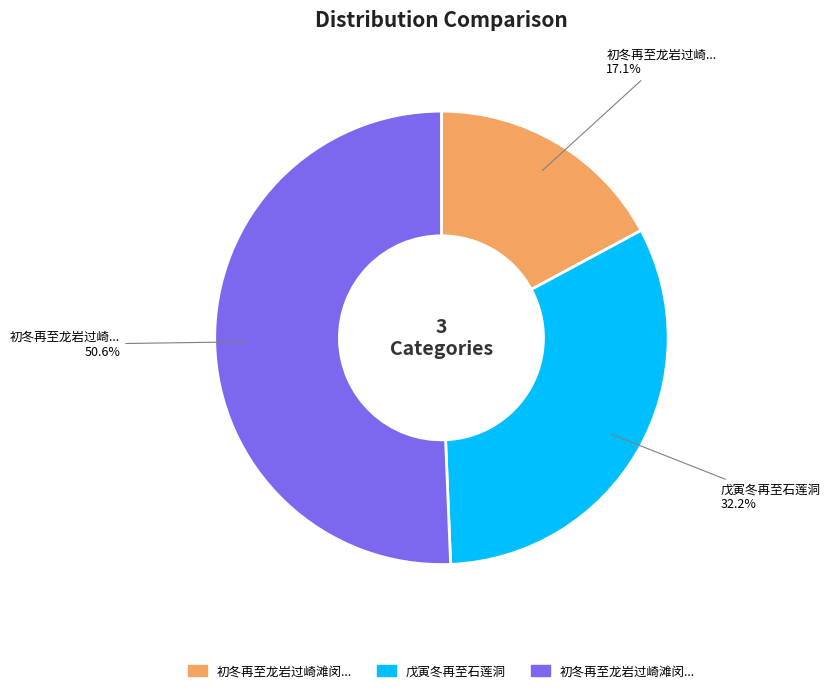

To the nearest percent, what is the average slice percentage?

33%